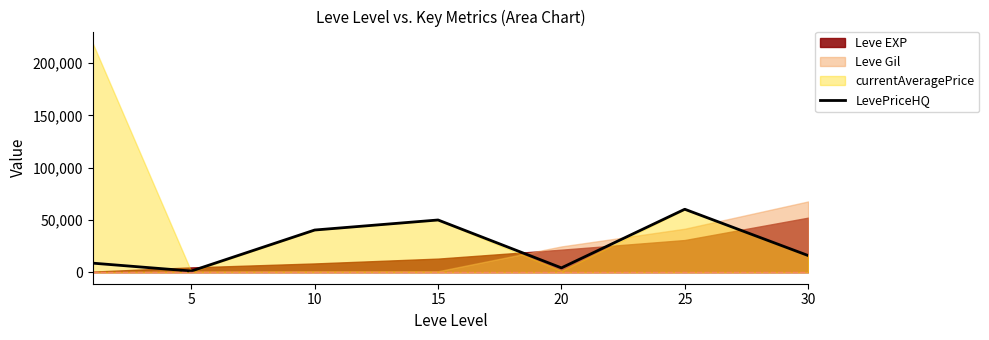

Where is the first local maximum?

15